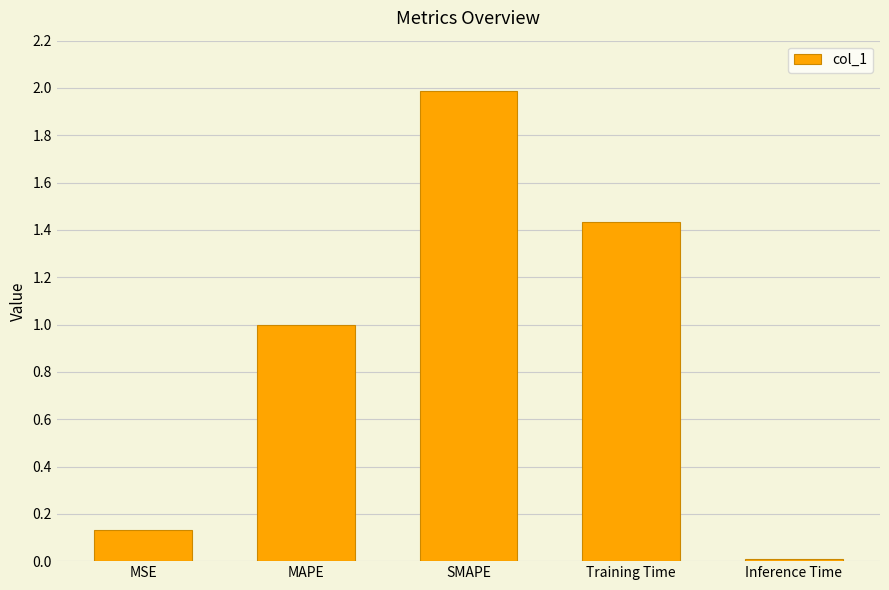

What position from the right is MAPE?

4